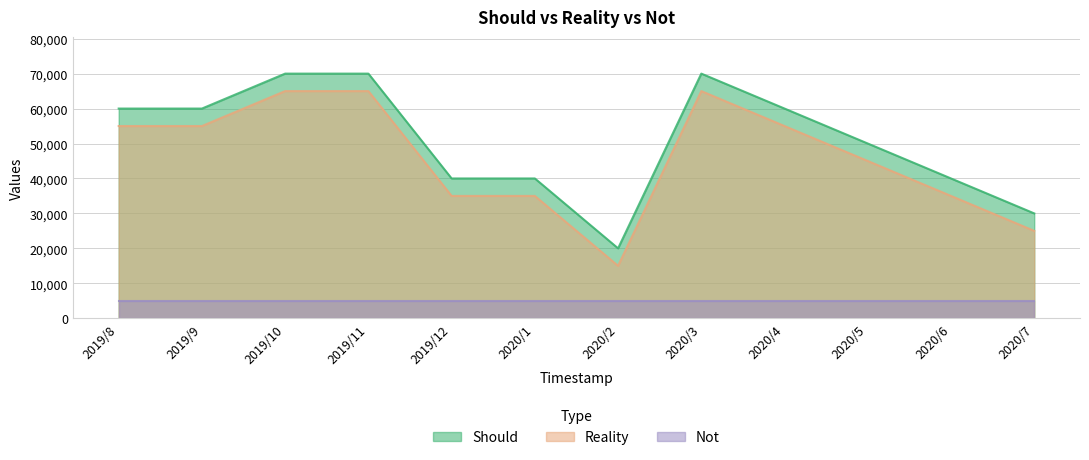

Count the Reality values in the range 35000 to 65000.

10